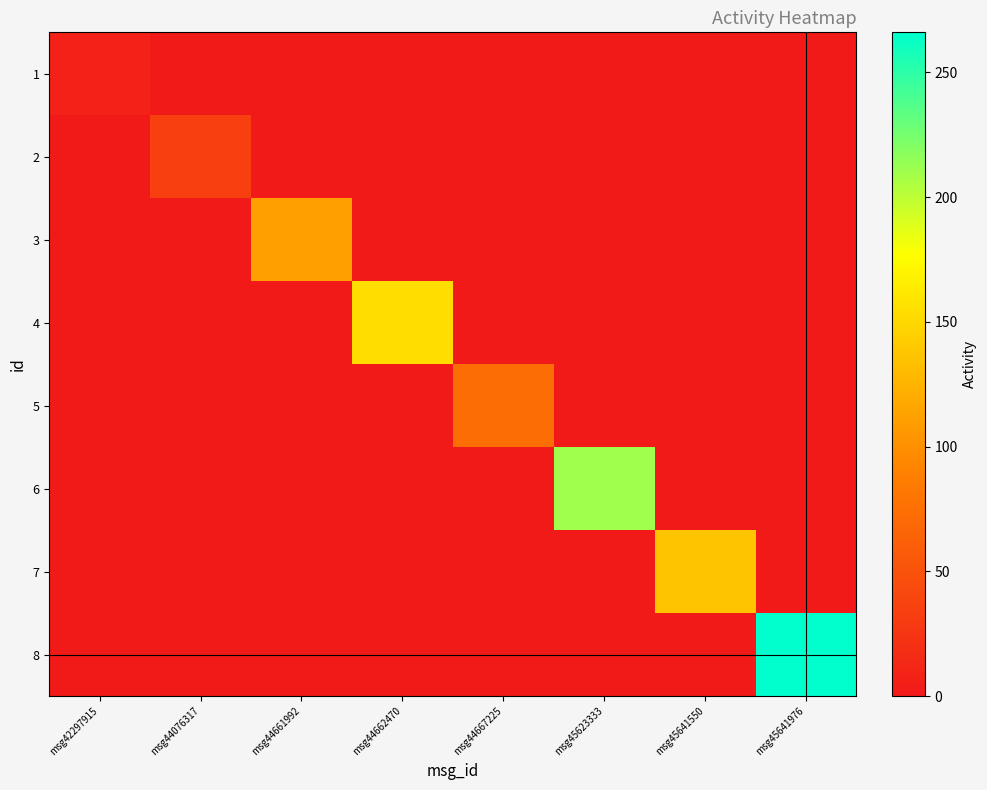

Between msg45641976 and msg45641550, which is larger?

msg45641976